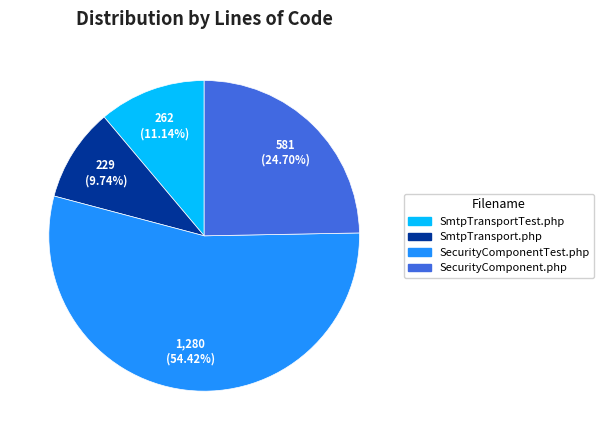

Is the sum of SmtpTransport.php and SecurityComponentTest.php greater than half?

Yes